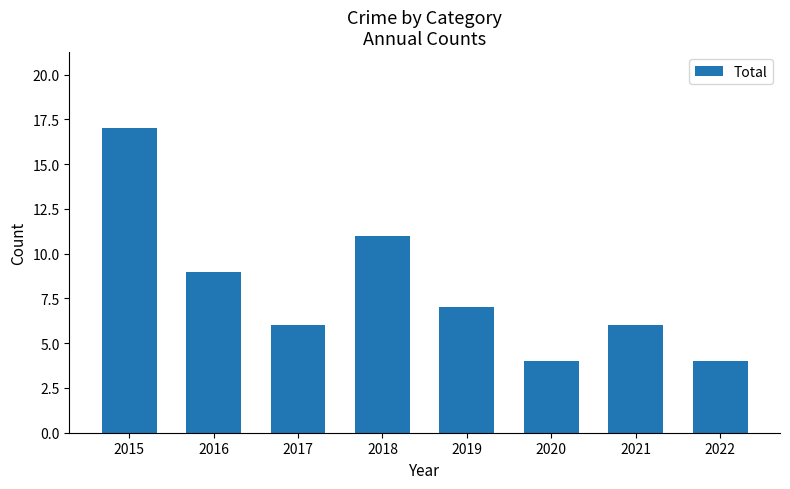

How many bars are there in total?

8